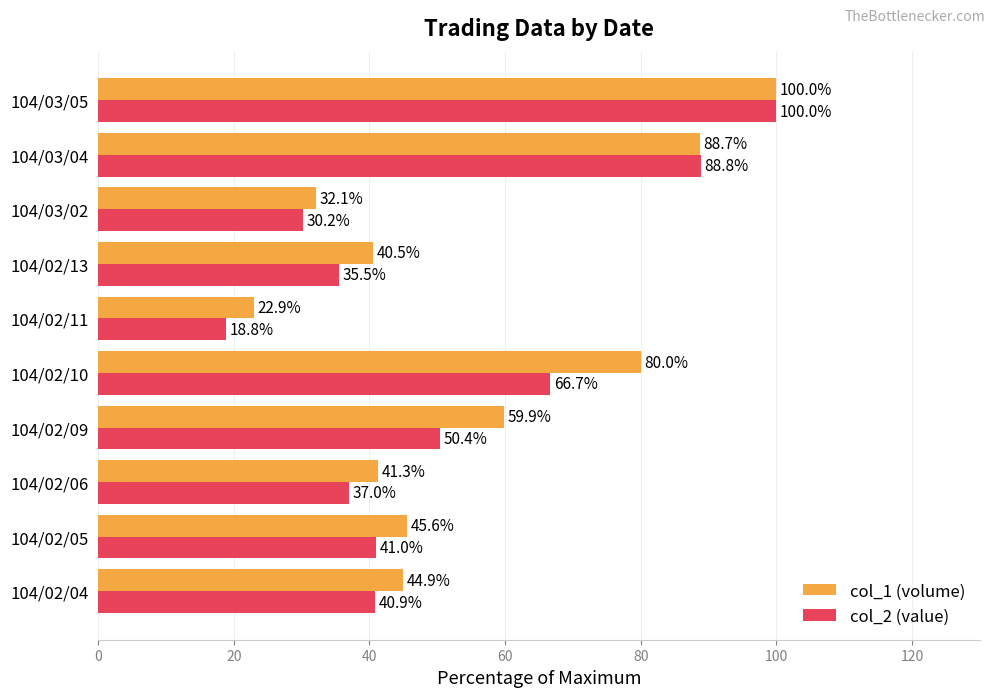

What is the greatest value displayed?

100.0